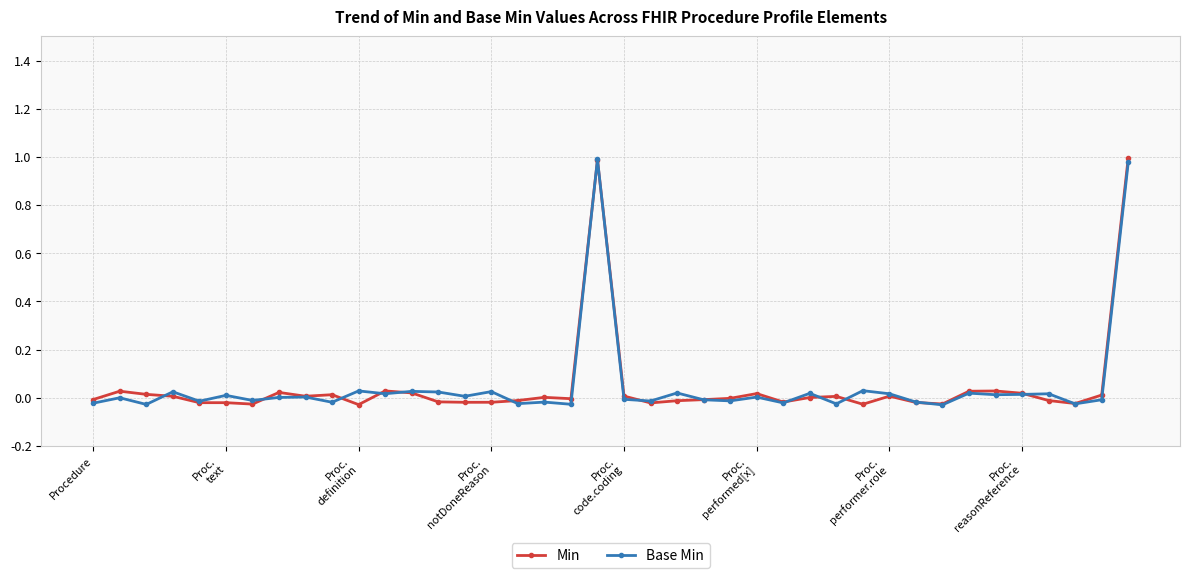

True or false: Min has more than 1 points higher than both neighbors.

True